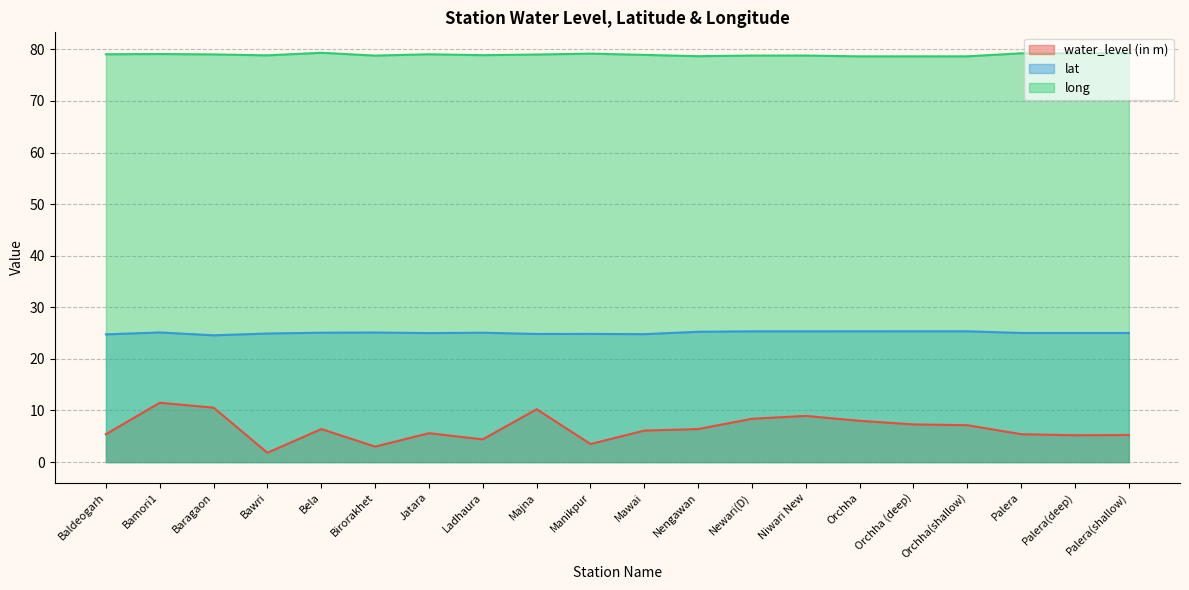

At which category does the chart reach its minimum across all series?

Bawri